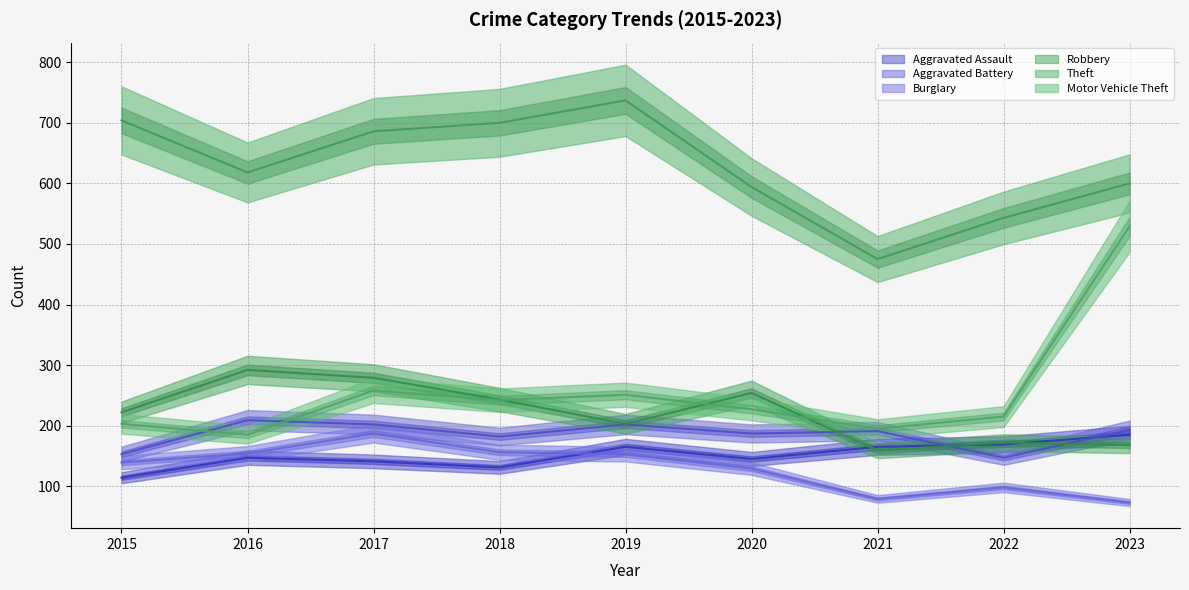

True or false: Motor Vehicle Theft has a value of 291 at 2016.

False